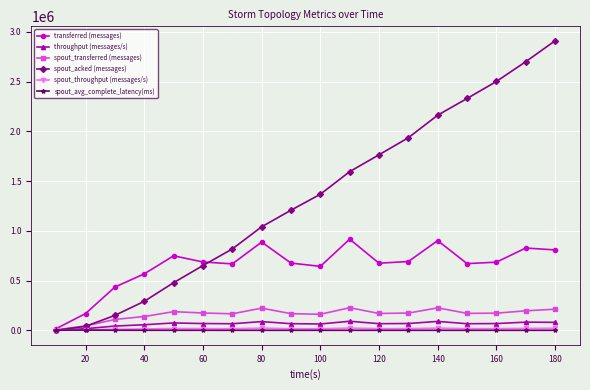

Which series has the largest total across all categories?

spout_acked (messages)